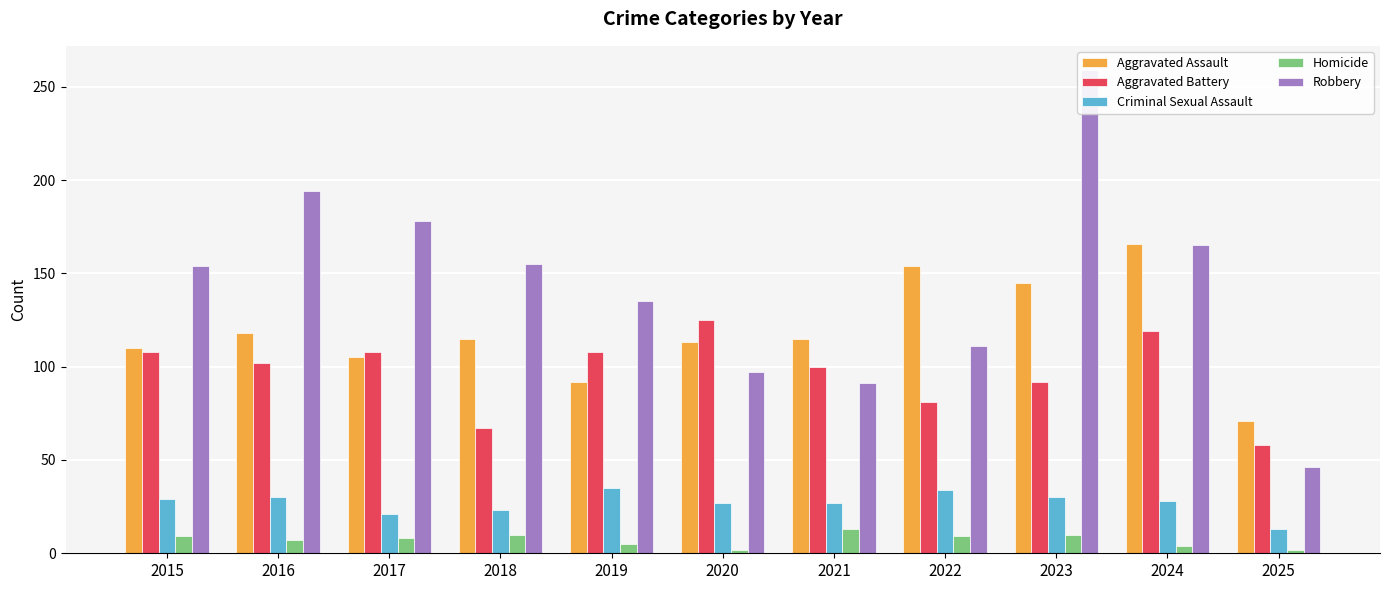

At which label does Homicide first exceed 8?

2015